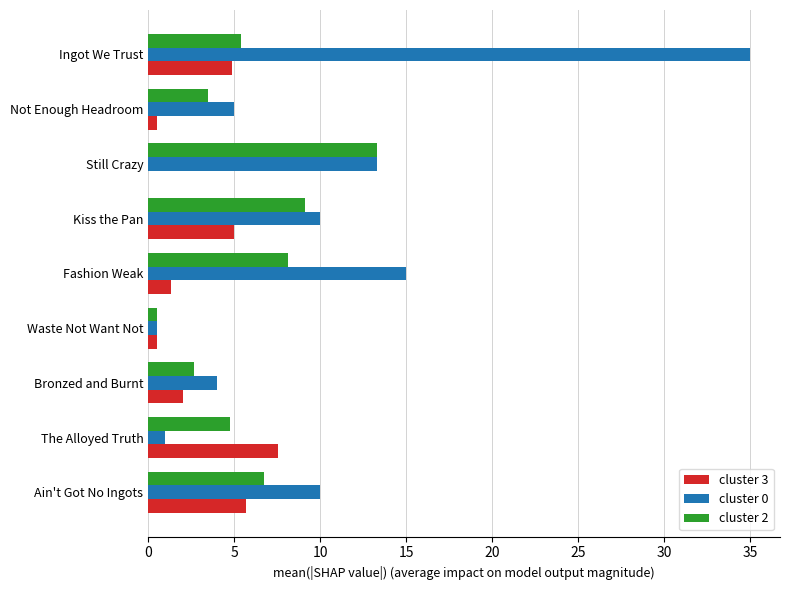

What is the average value of the cluster 3 series?

3.0